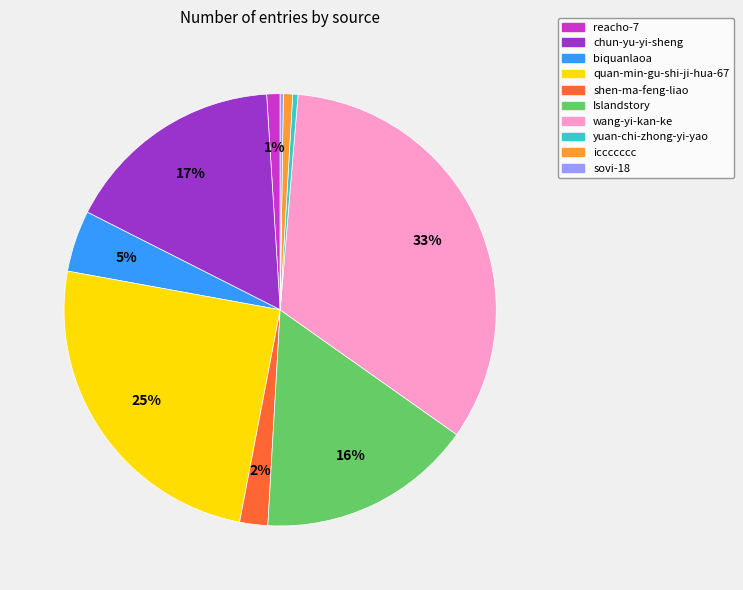

Which category has the biggest portion of the pie?

wang-yi-kan-ke